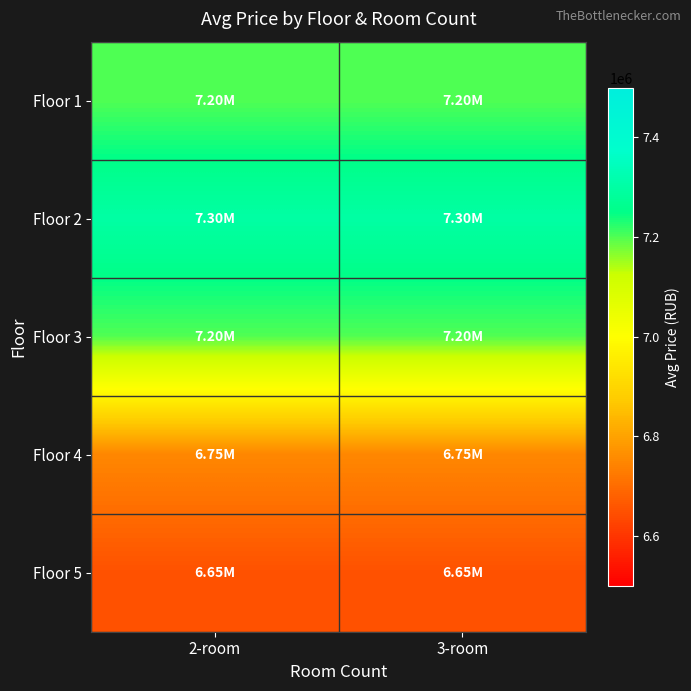

Which series has the largest range (max minus min)?

Floor 1